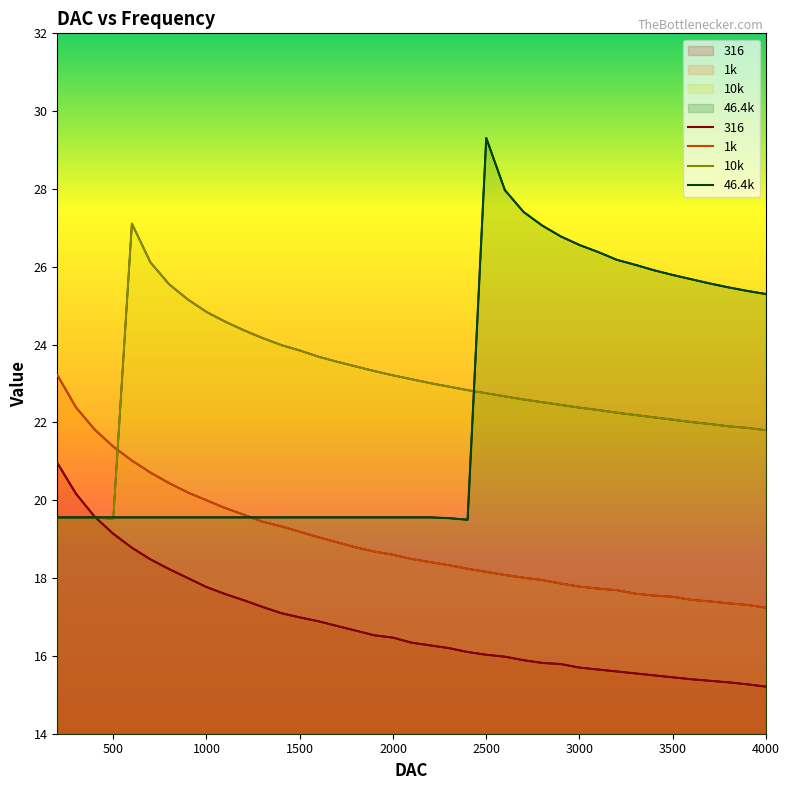

List the series in order of their peak value, lowest first.

316, 1k, 10k, 46.4k